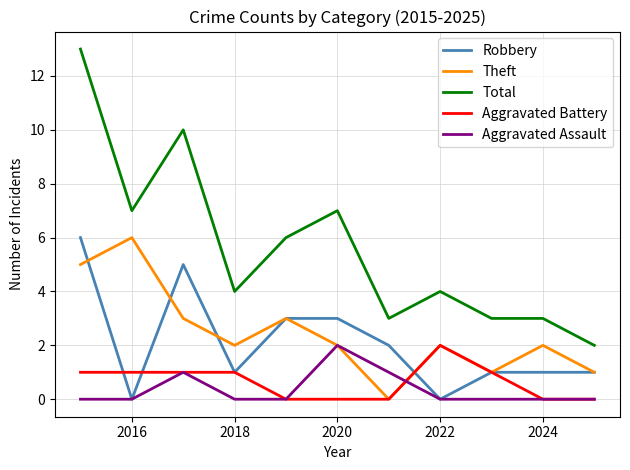

Does the chart display data point markers on the line(s)?

No